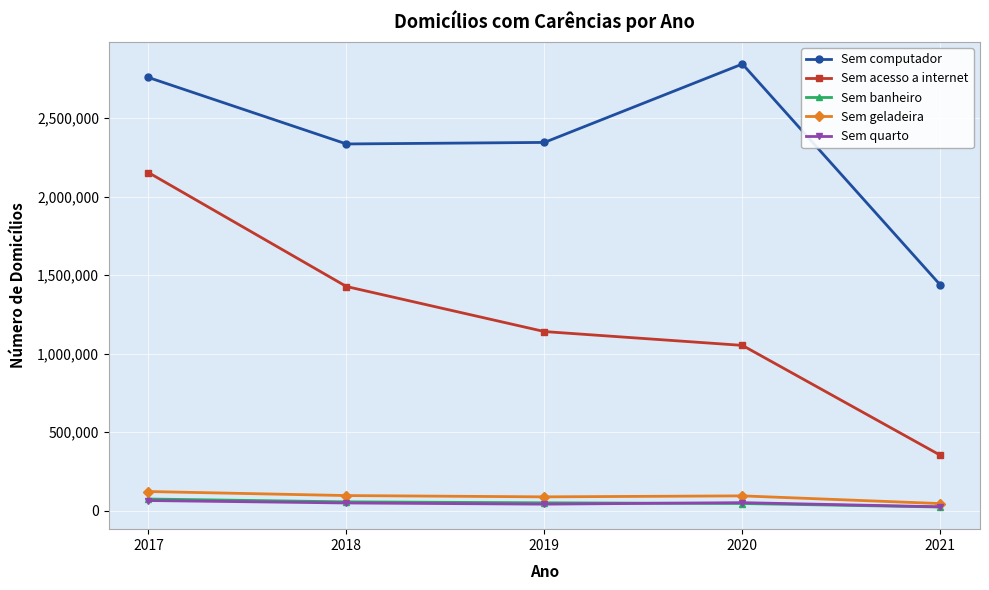

What is the difference between the maximum and minimum values in the Sem geladeira series?

76791